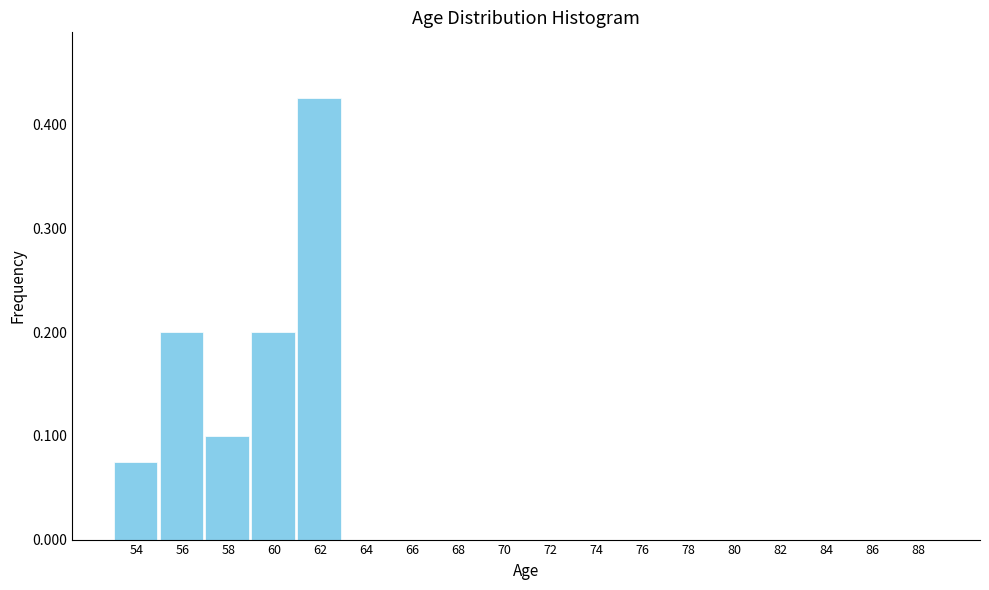

Between 54 and 76, which is larger?

54